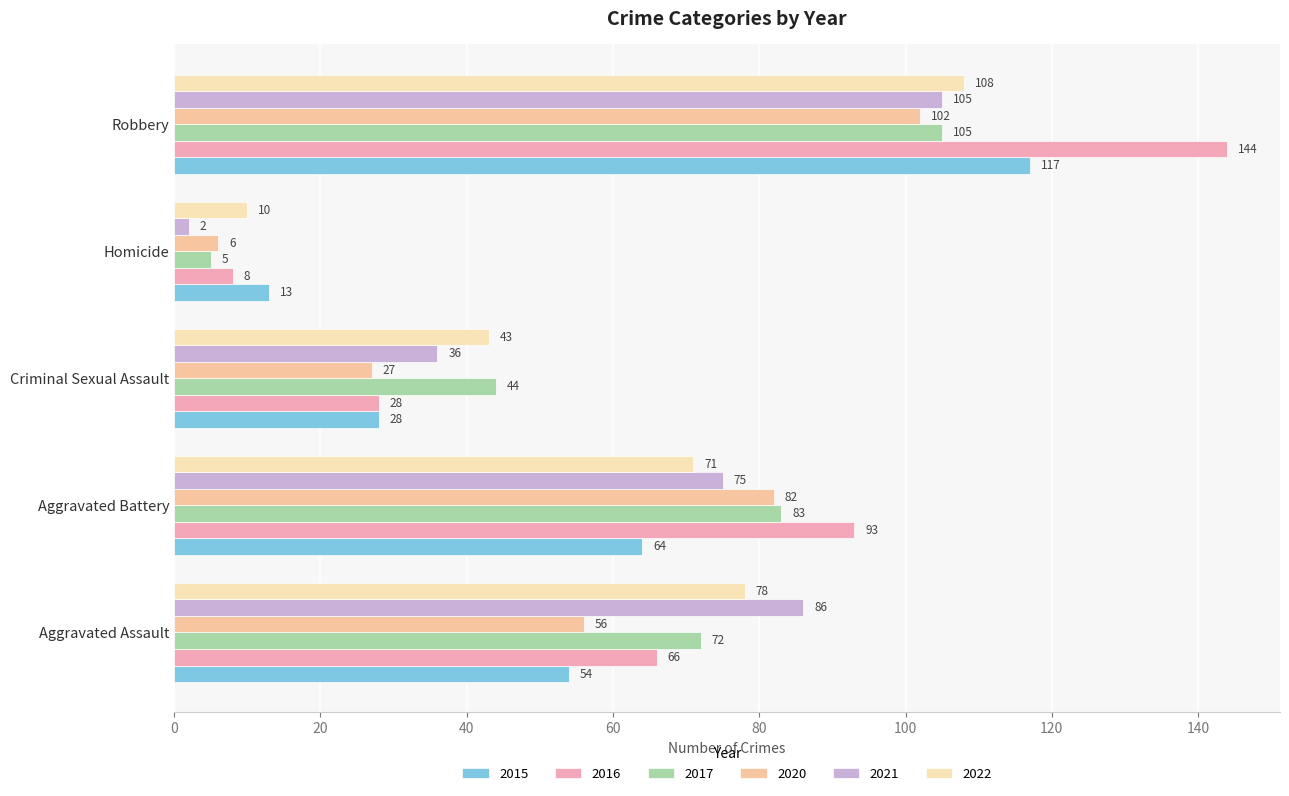

How many series are shown in this chart?

6